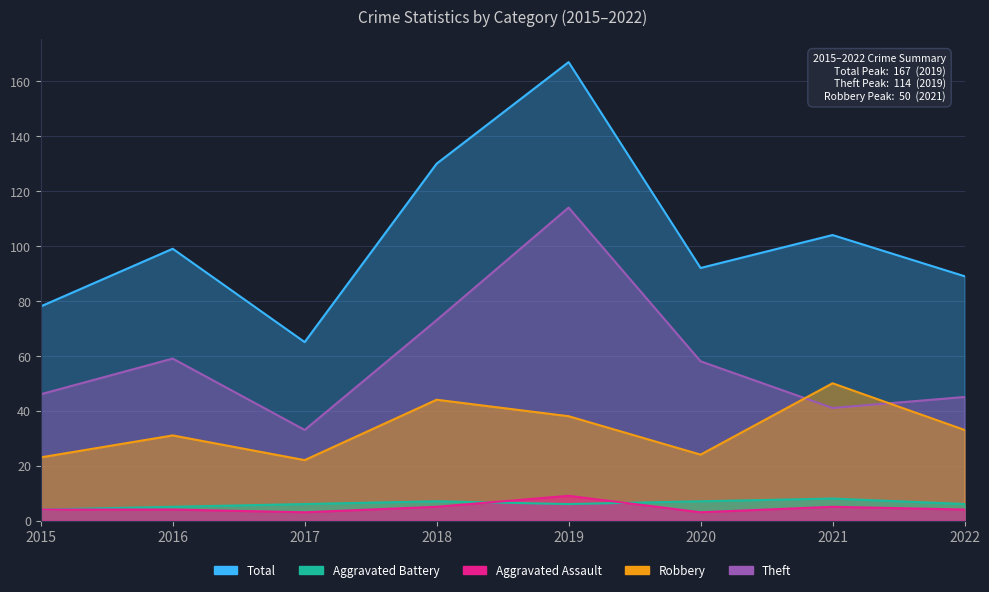

Which series has the largest range (max minus min)?

Total